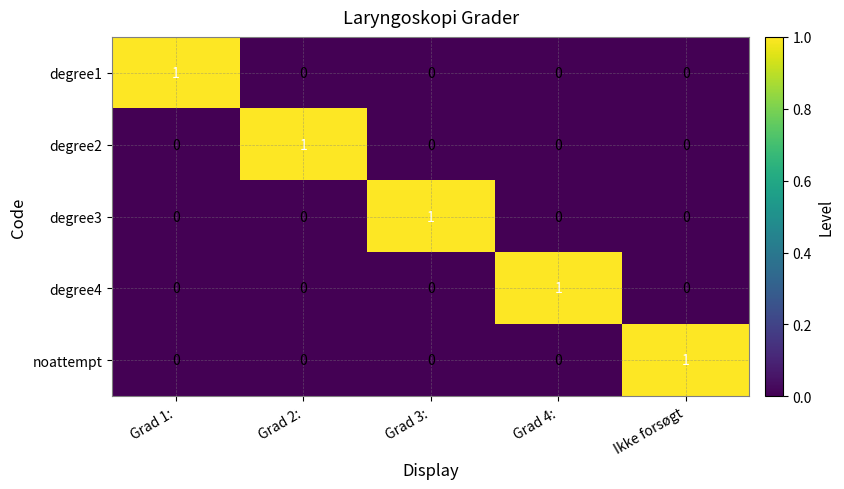

The value of degree2 at Grad 2: is 1. True or false?

True